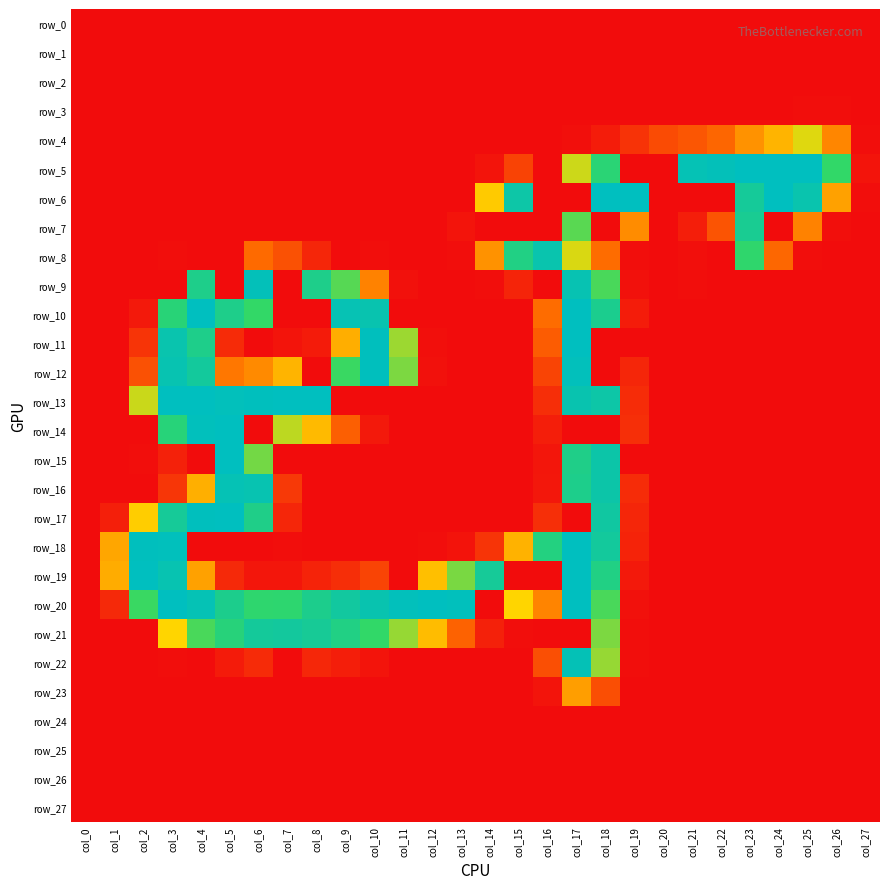

At which category is the sum across all series the highest?

col_17